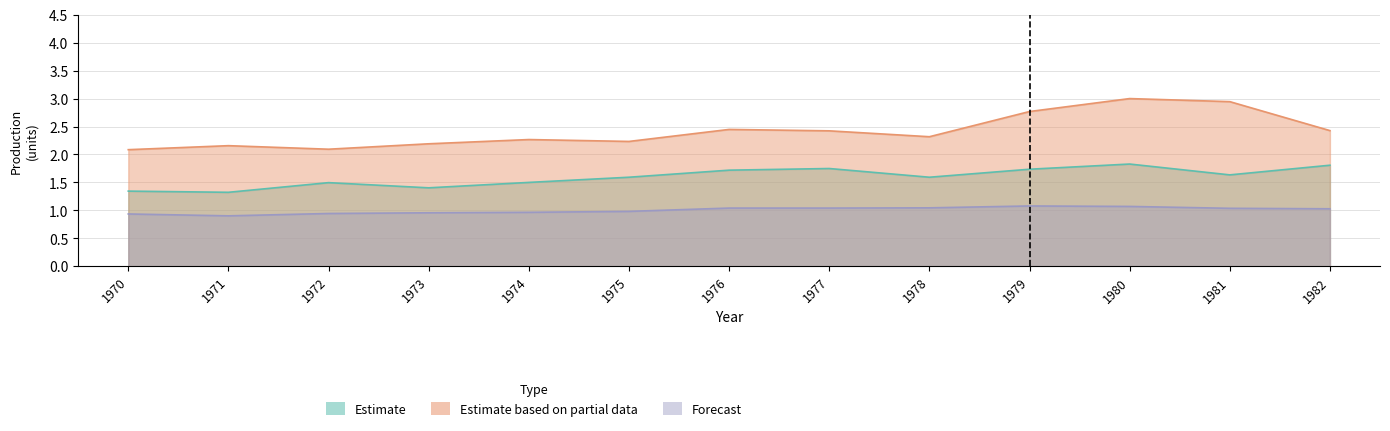

In Estimate based on partial data, how many points are lower than both neighbors (excluding endpoints)?

3